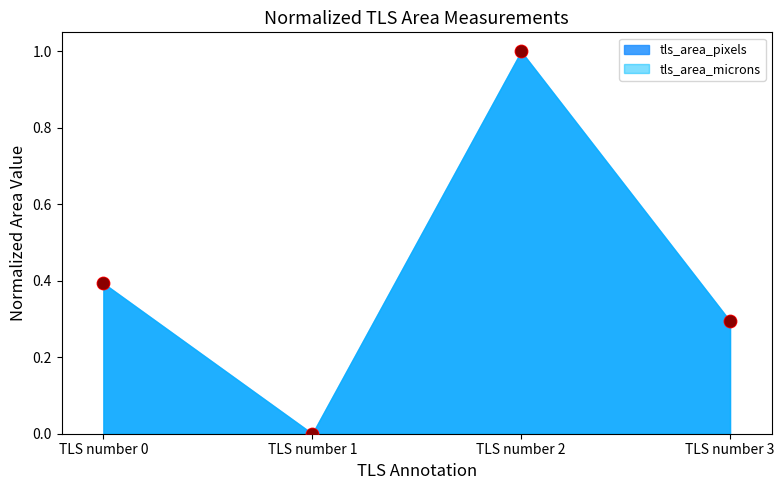

At which category is the sum across all series the highest?

TLS number 2